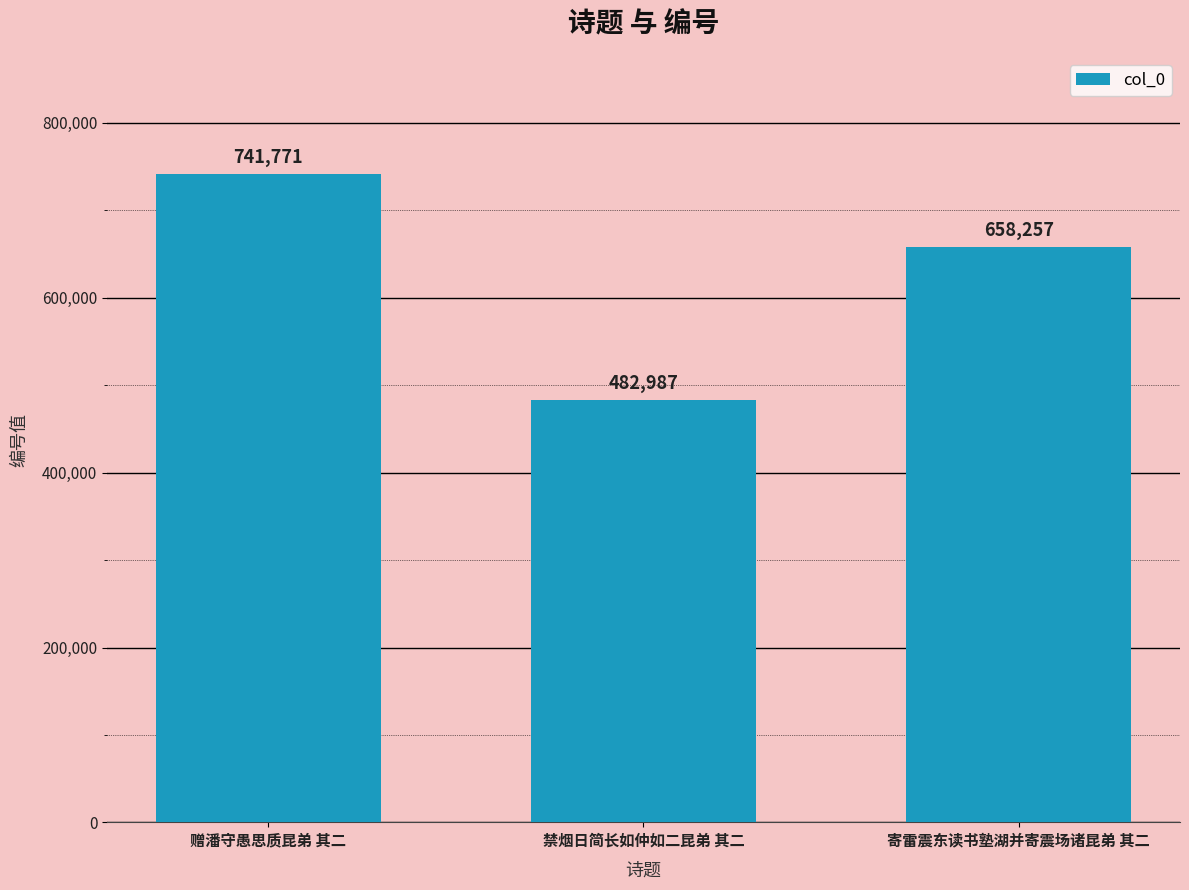

List the labels in order of value, largest first.

赠潘守愚思质昆弟 其二, 寄雷震东读书塾湖并寄震场诸昆弟 其二, 禁烟日简长如仲如二昆弟 其二